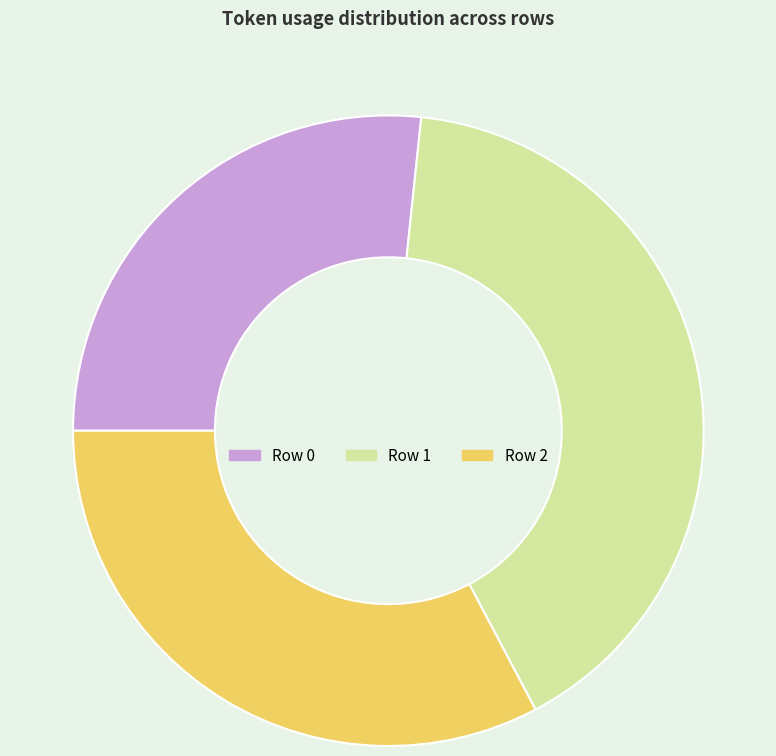

Does any single category account for the majority?

No